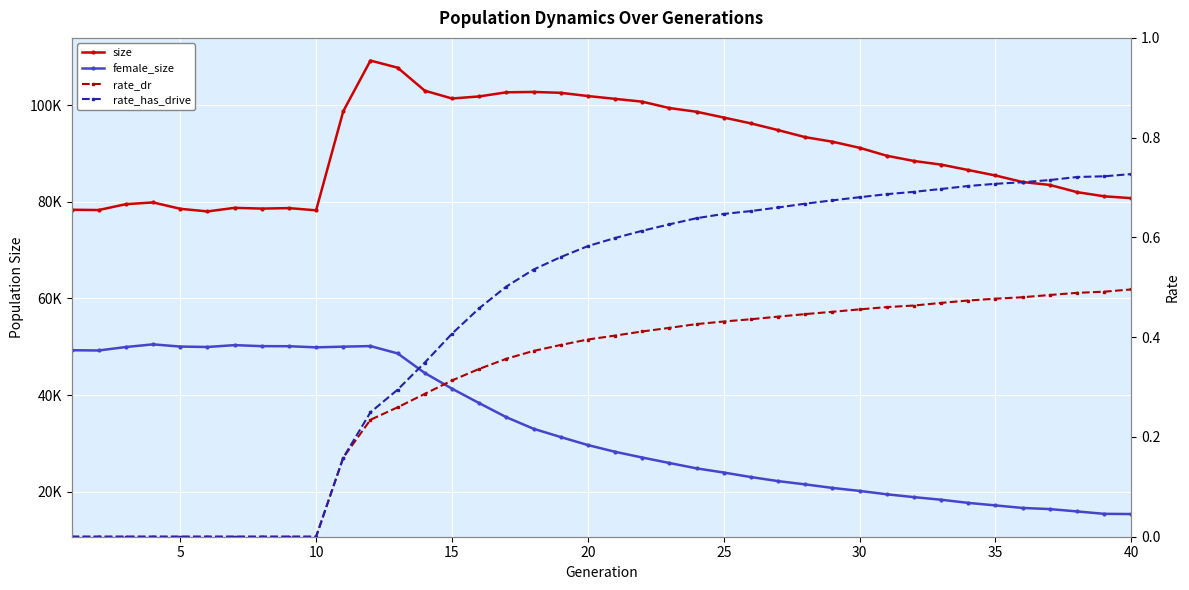

True or false: rate_dr and female_size cross at least once.

False